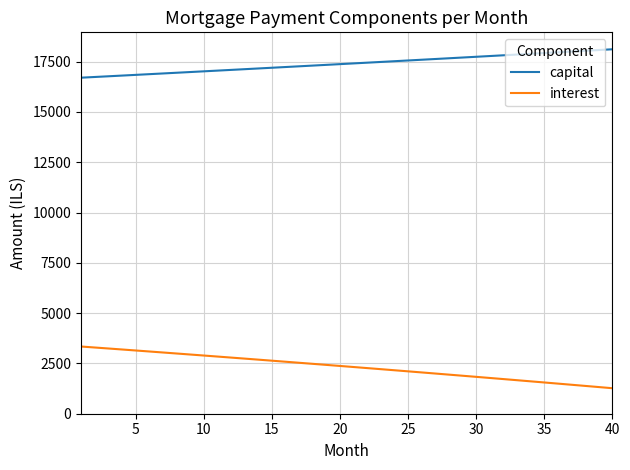

Count the number of data series in this chart.

2